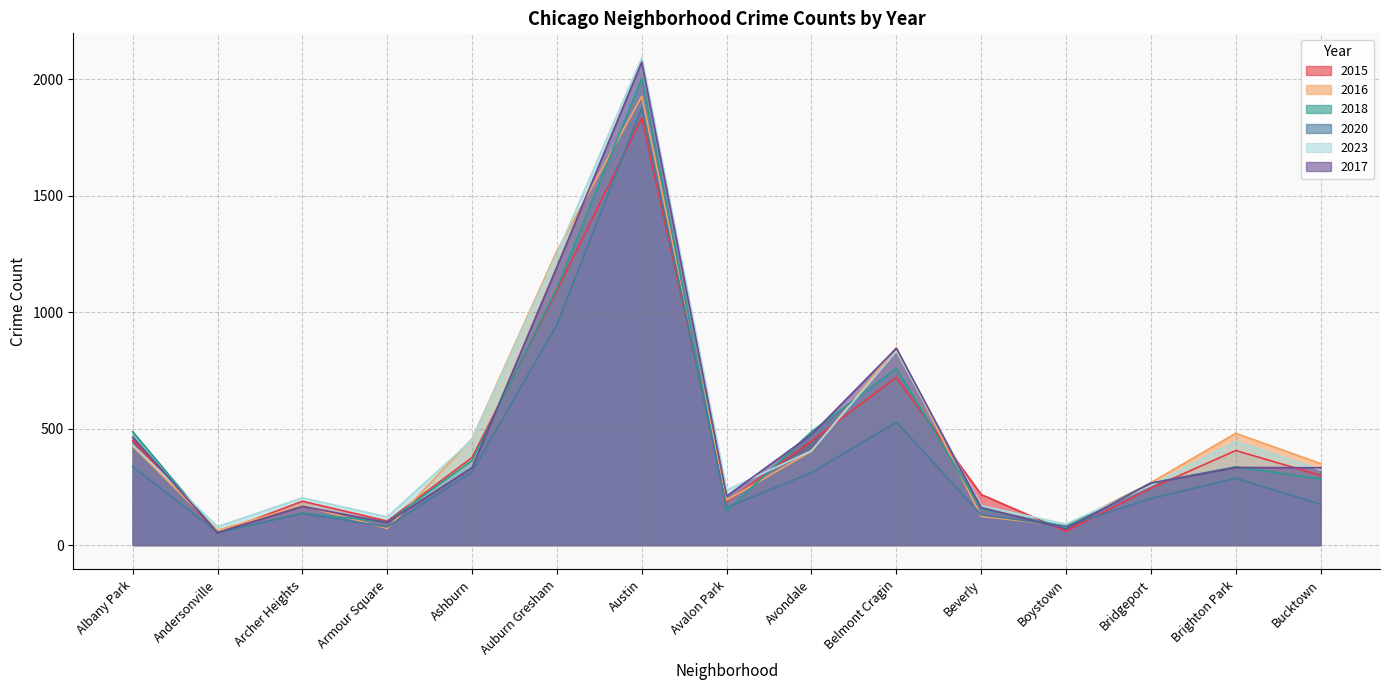

What are all the series names shown in the legend?

2015, 2016, 2018, 2020, 2023, 2017